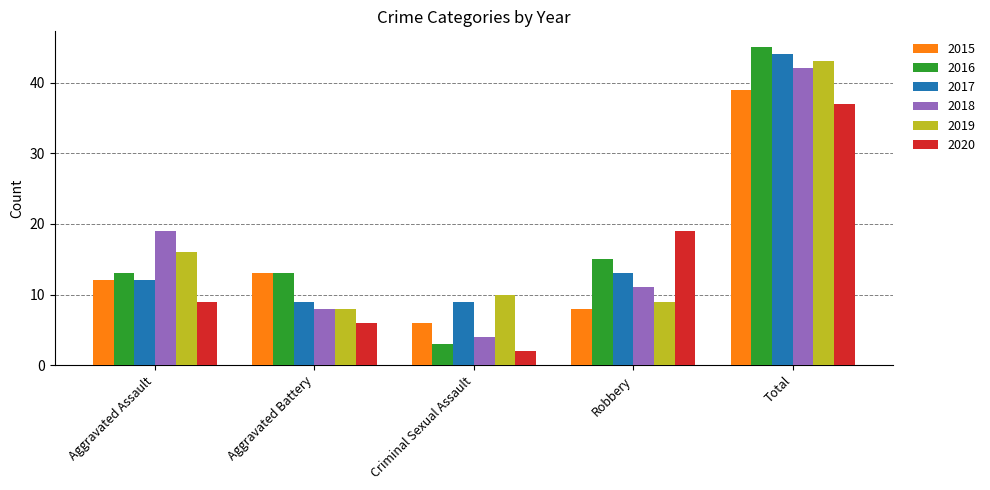

What is the difference between the 2015 values at Total and Aggravated Battery?

26